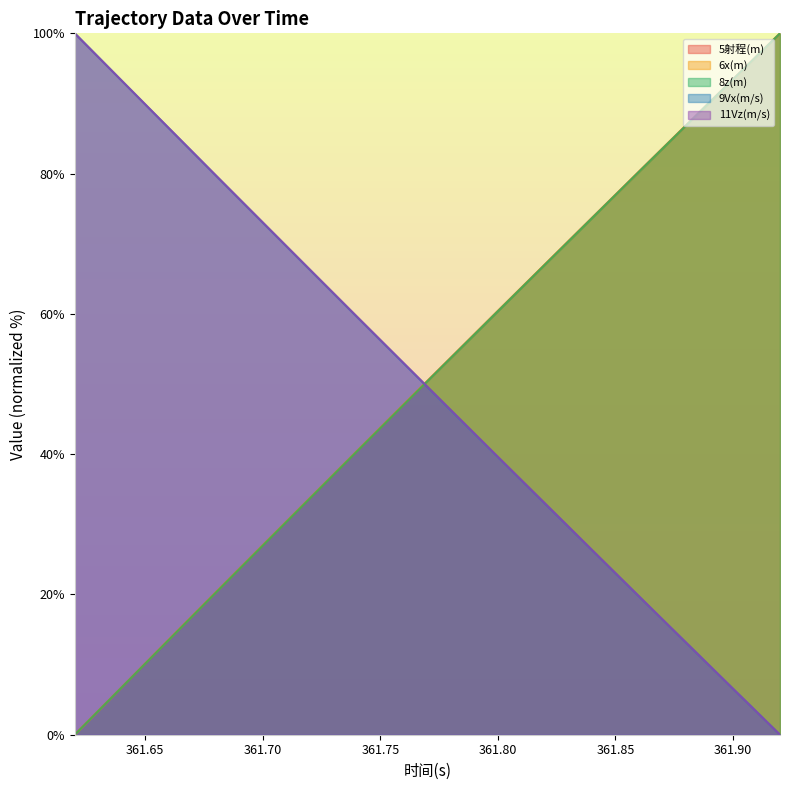

At which category is the sum across all series the highest?

361.9200134277344